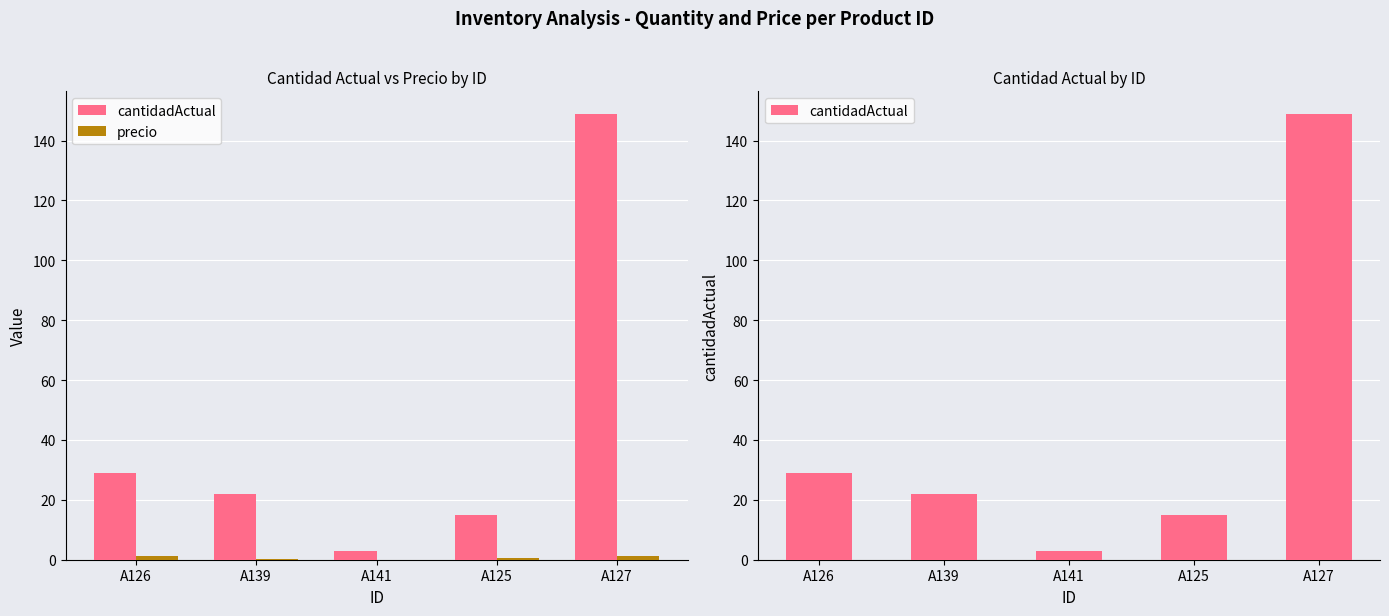

What is the value of the precio bar at the 4th from the left?

0.5